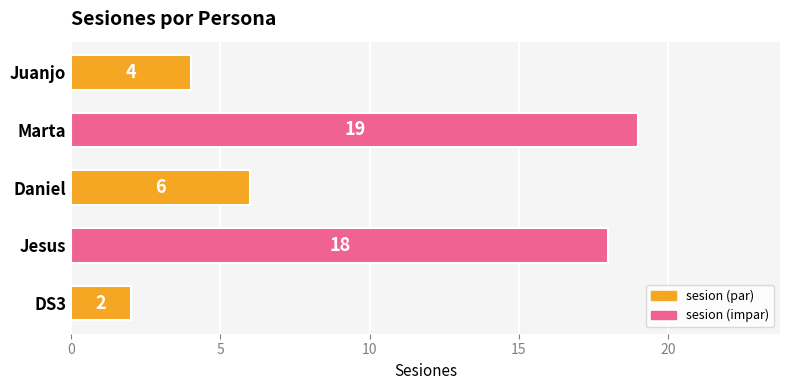

Is it true that the value at Daniel is 4?

False